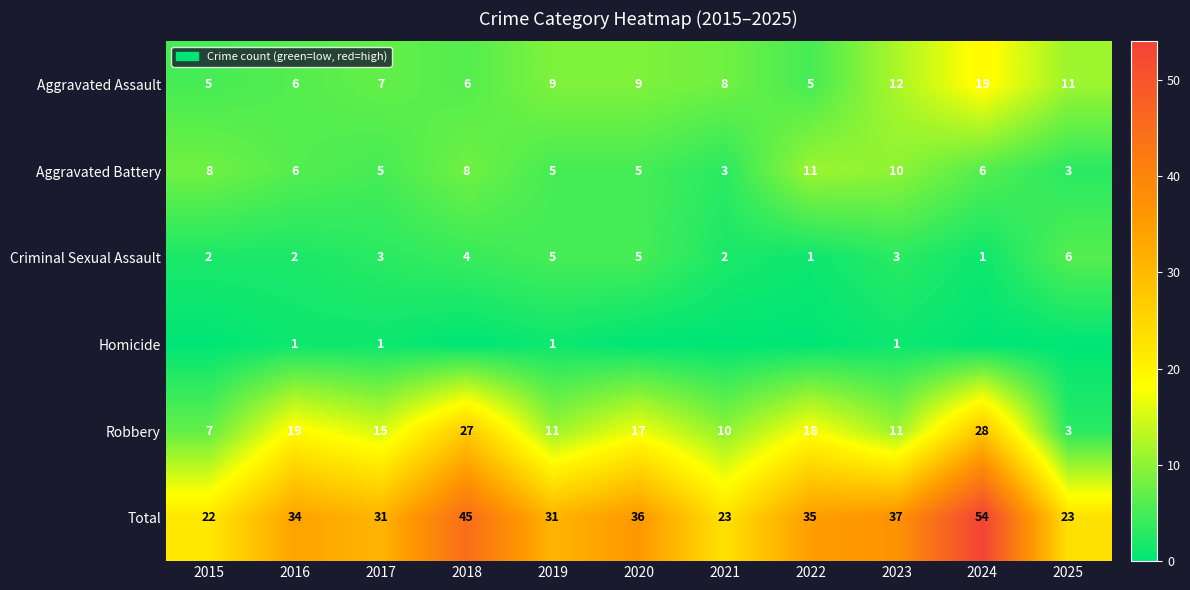

What is the difference between the highest and lowest values at 2019?

30